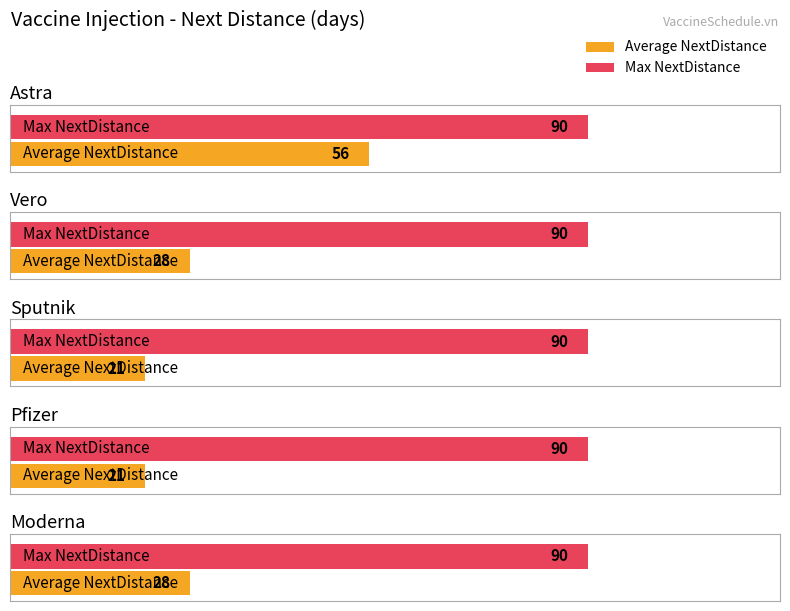

What is the maximum value for Average NextDistance?

56